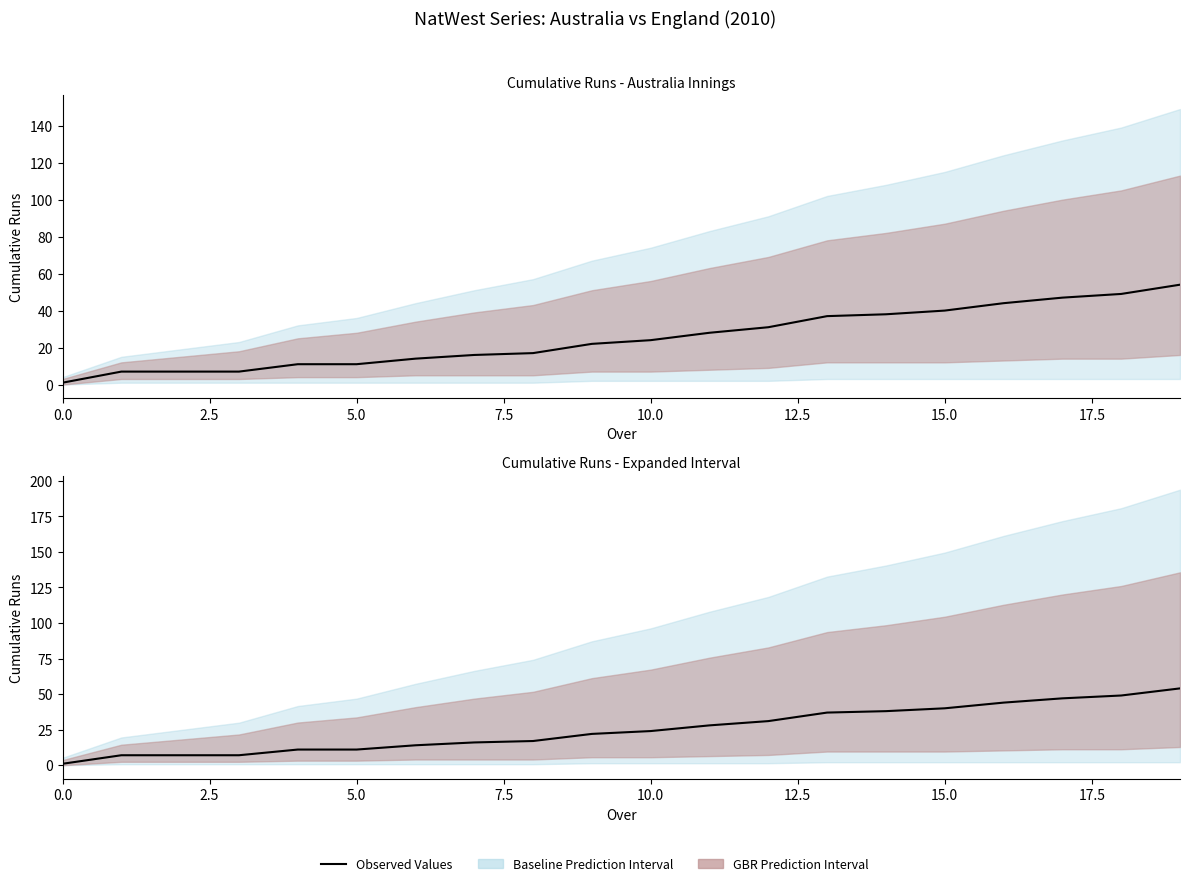

Reading right to left, transcribe all the data shown in this chart.

54	49	47	44	40	38	37	31	28	24	22	17	16	14	11	11	7	7	7	1